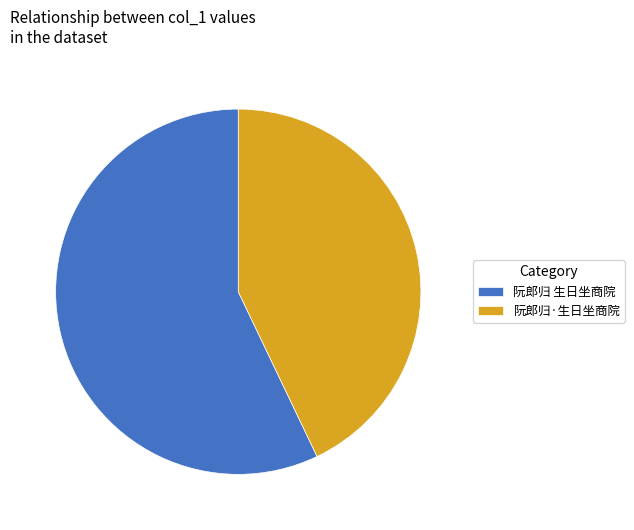

Approximately how many times larger is the value at 阮郎归 生日坐商院 compared to 阮郎归·生日坐商院?

1.3